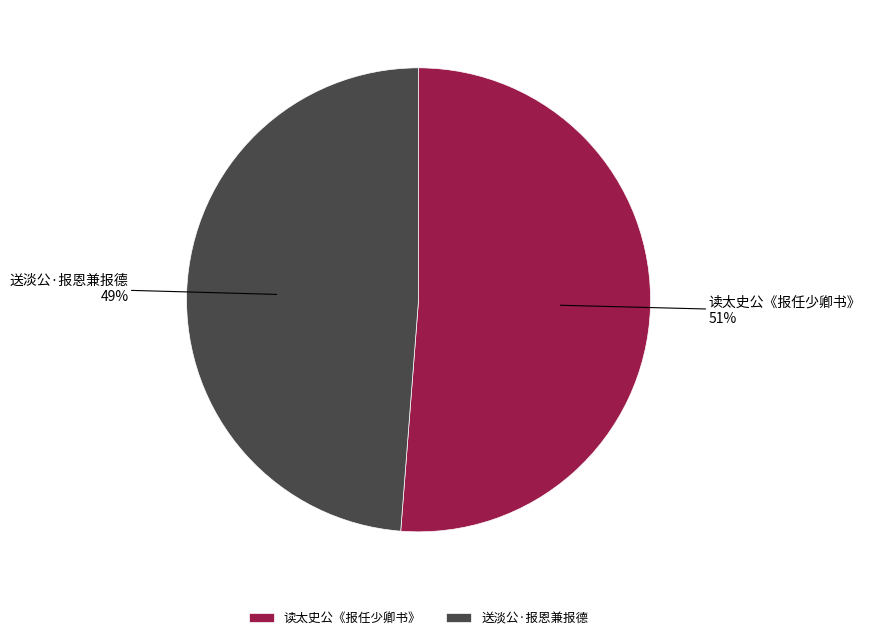

To the nearest percent, what is the difference between the 送淡公·报恩兼报德 and 读太史公《报任少卿书》 slice percentages?

2%